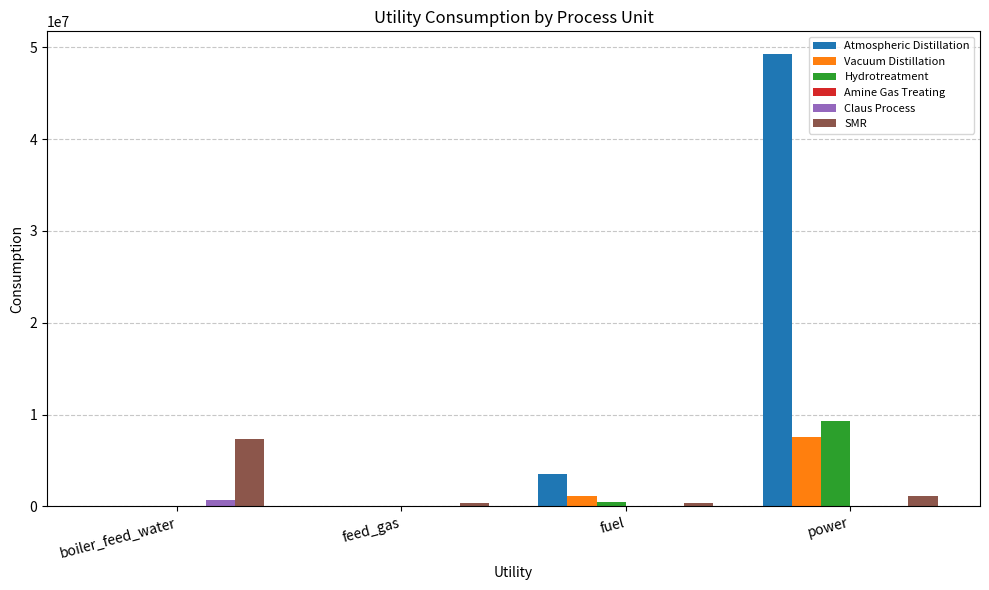

Does the chart contain stacked bars?

No